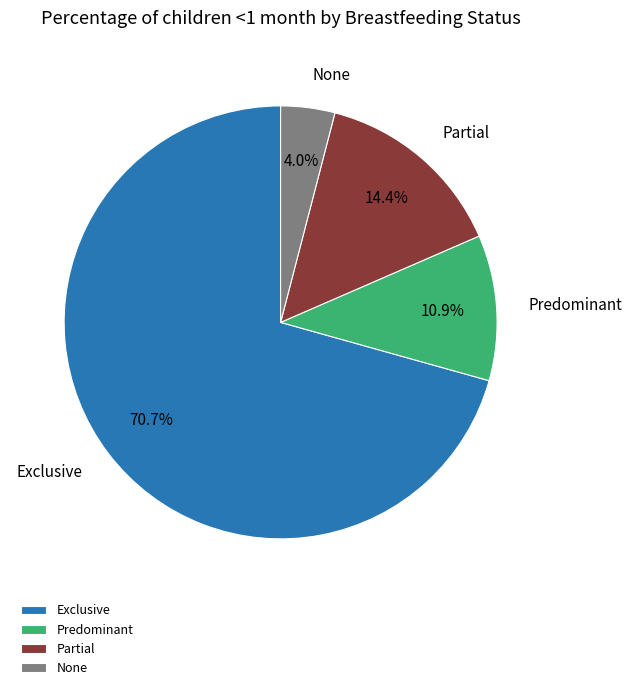

Is the sum of None and Partial greater than half?

No